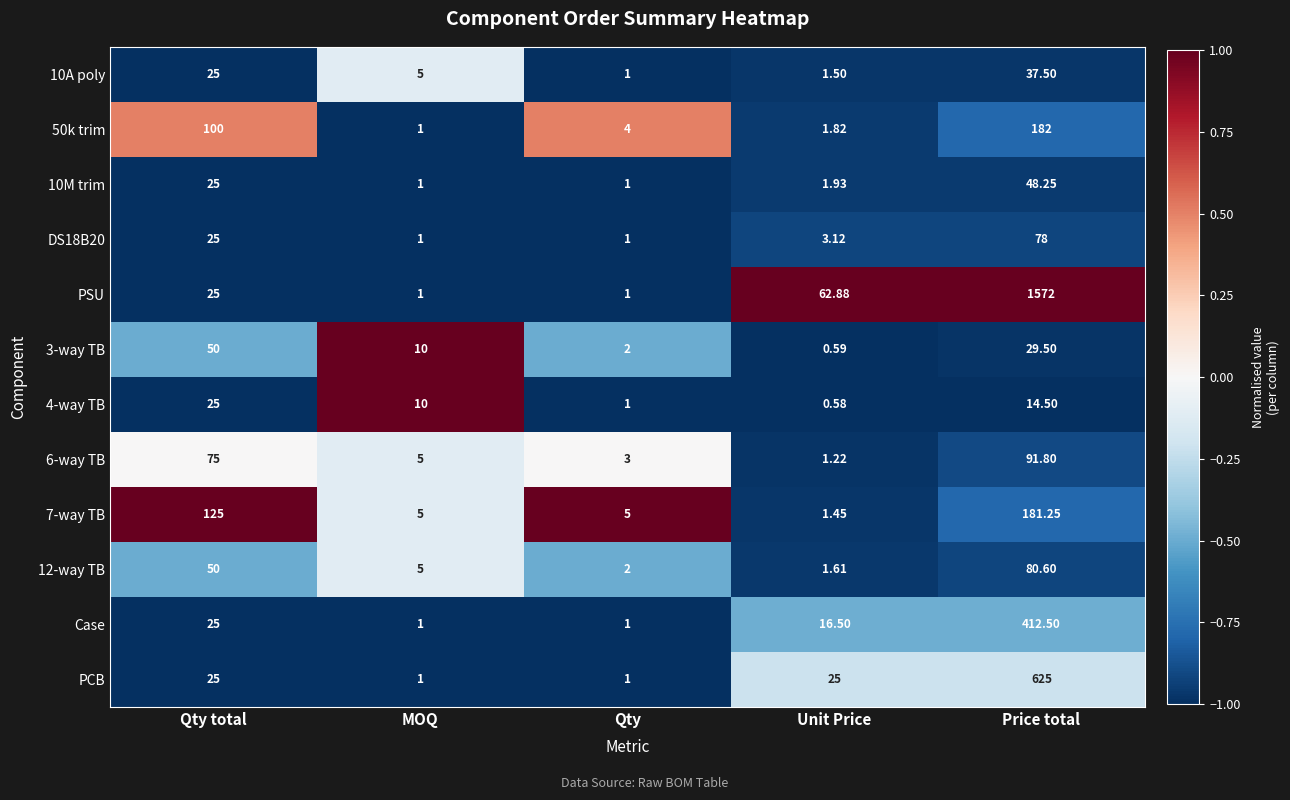

Which category has the lowest value in the 12-way TB series?

Unit Price